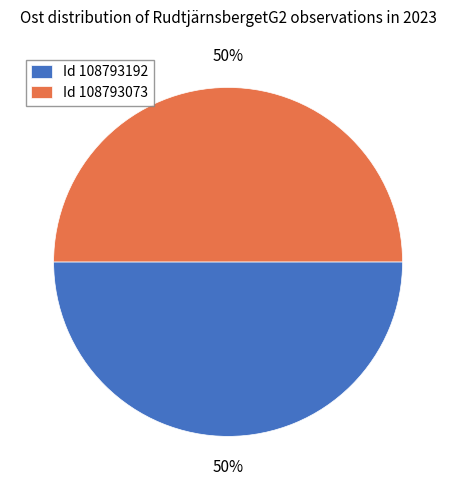

What is the ratio of the value at Id 108793192 to the value at Id 108793073?

1.0